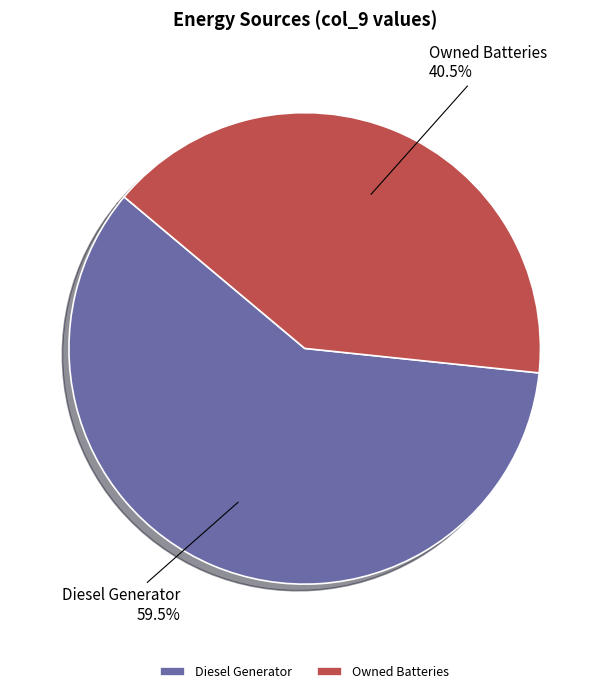

How many segments does this pie chart have?

2